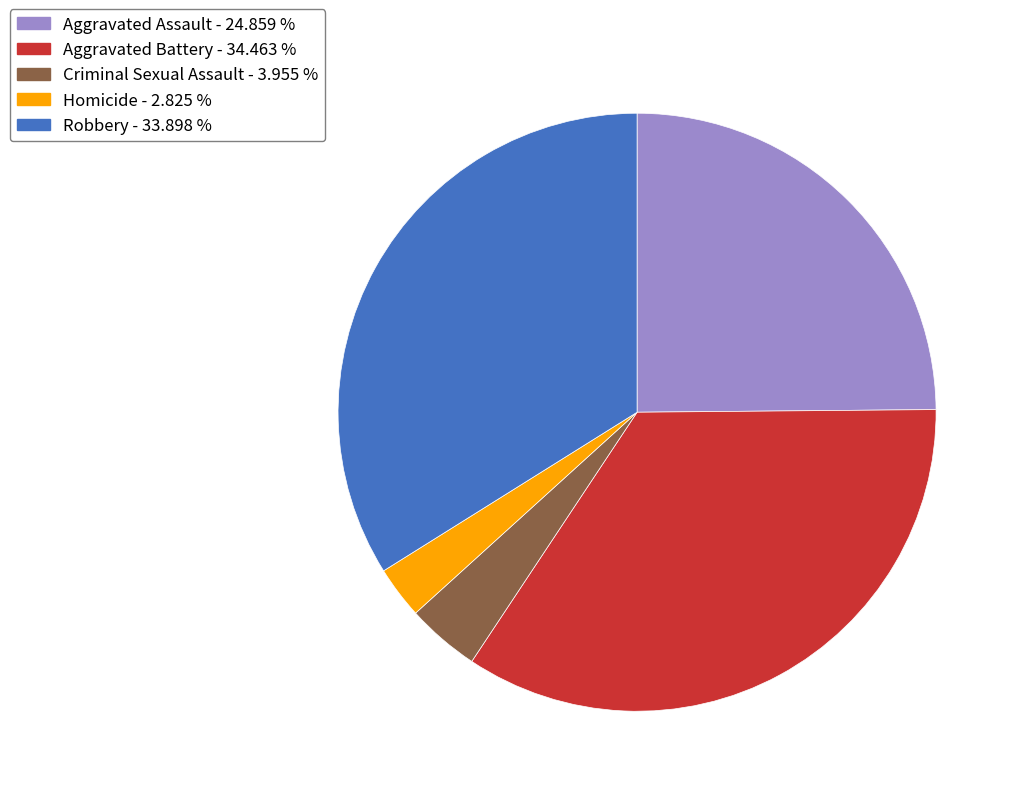

Is the sum of Aggravated Battery - 34.463 % and Robbery - 33.898 % greater than half?

Yes